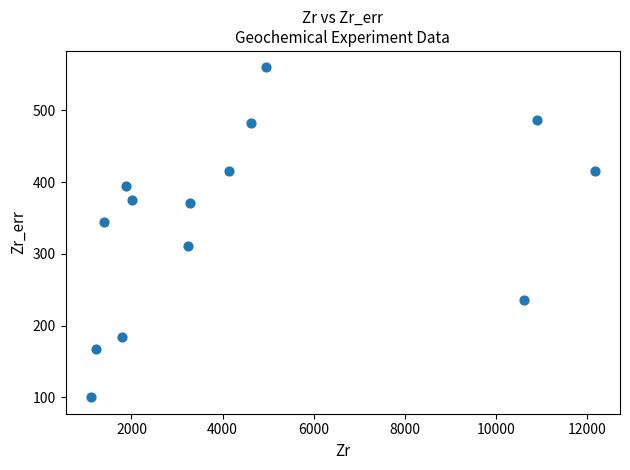

What is the range of Y values (max minus min)?

460